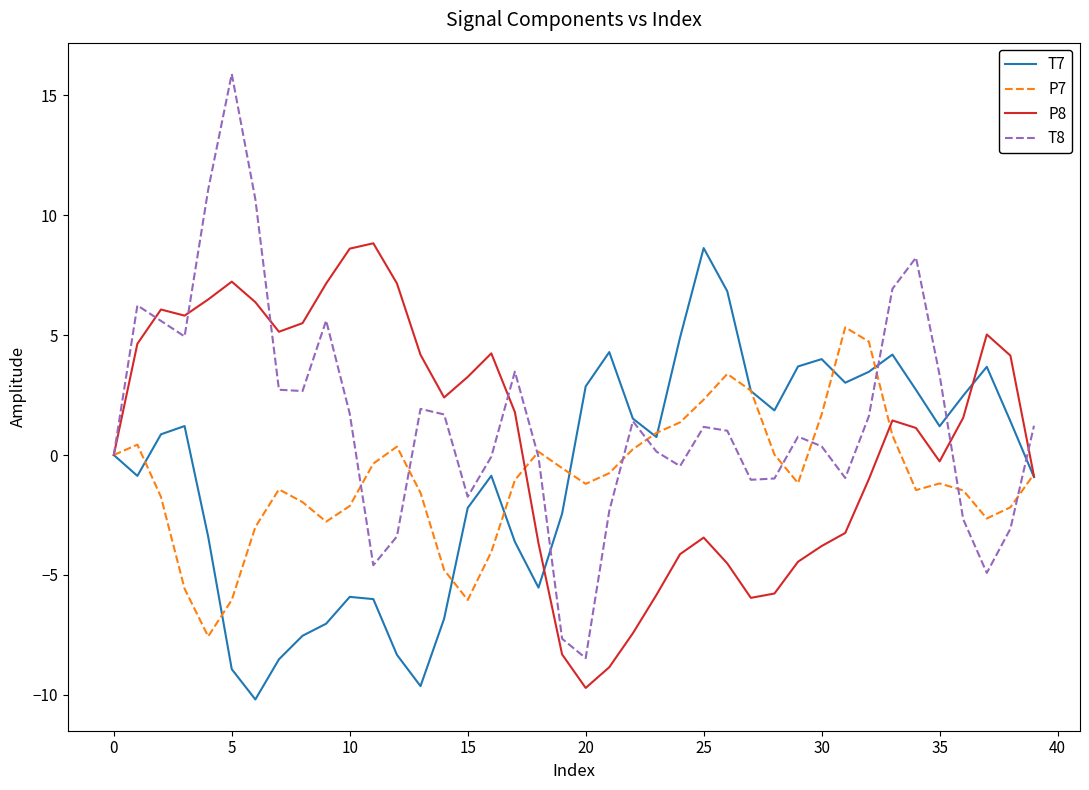

What is the lowest value of the P7 series?

-7.6